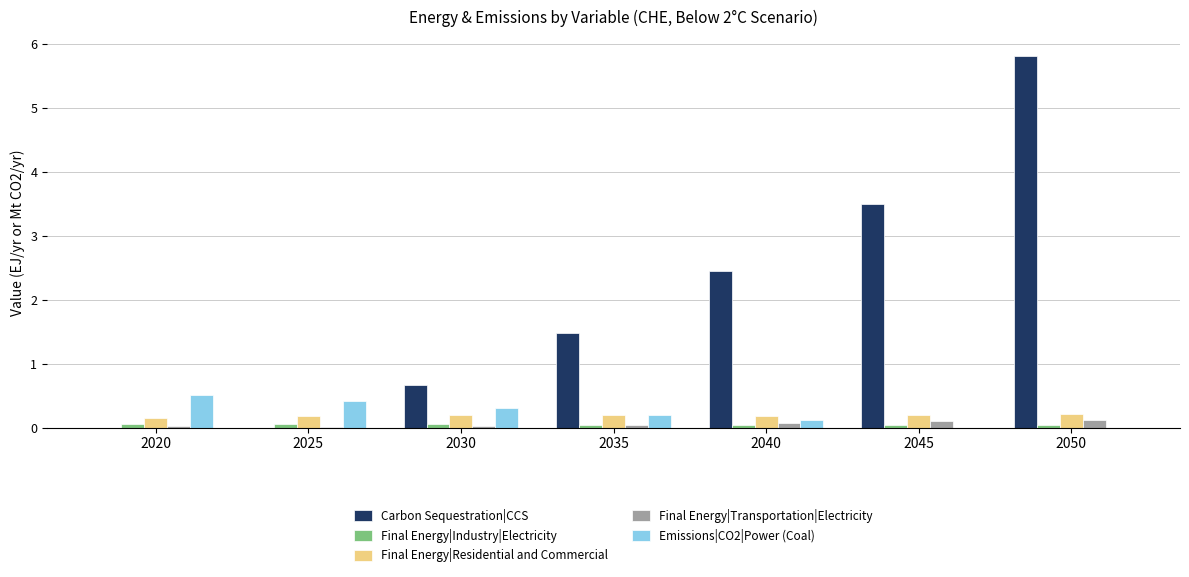

The Emissions|CO2|Power (Coal) series shows 0.0 at 2050. True or false?

True